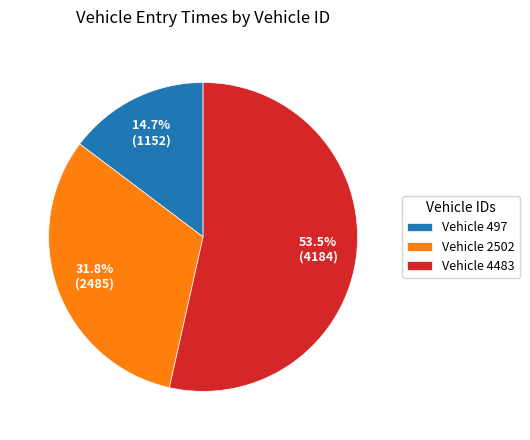

Which slice represents more than half of the pie?

Vehicle 4483